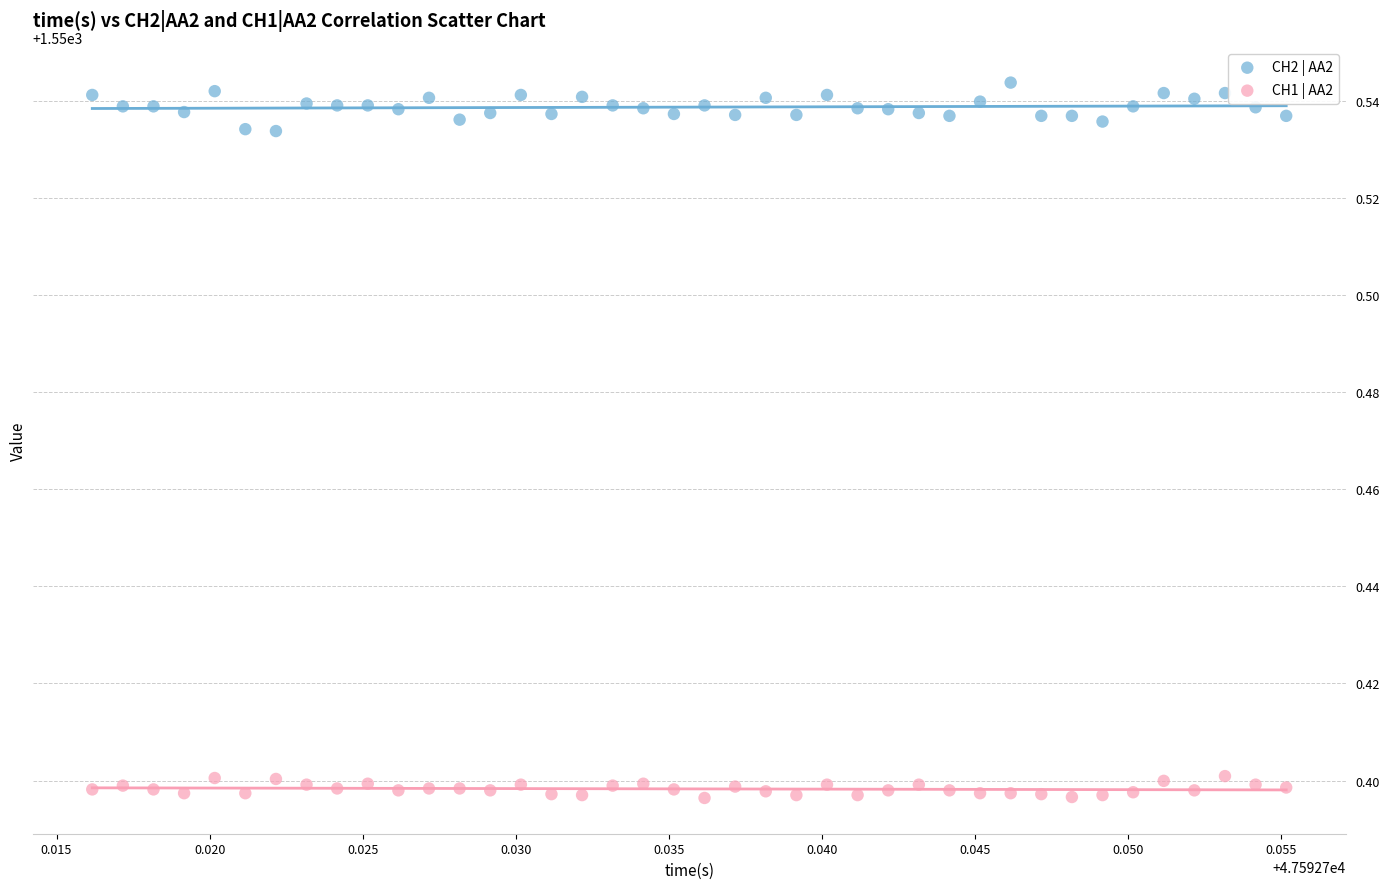

Which series contains the highest Y value?

CH2 | AA2